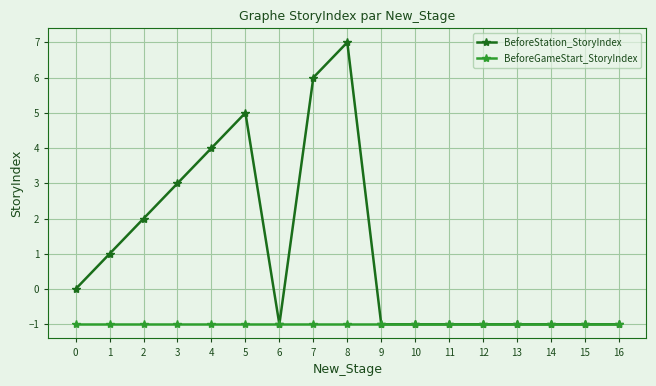

What is the value of the BeforeGameStart_StoryIndex point at the 13th from the left?

-1